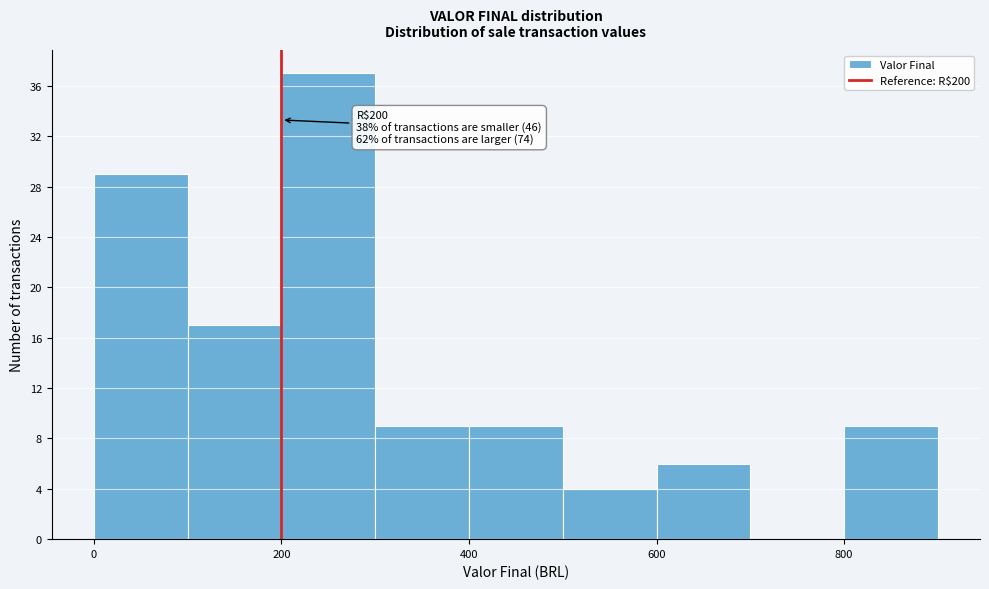

Which range on the x-axis has the tallest bar?

200 to 300